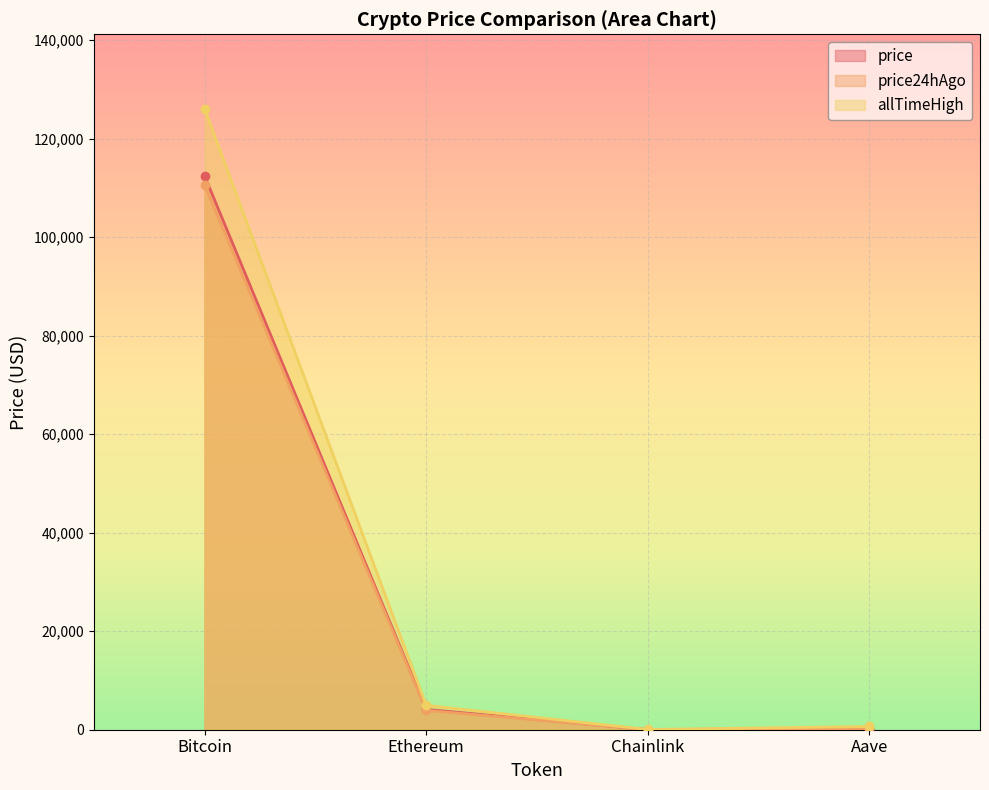

What is the spread (max minus min) of values at Bitcoin?

15511.0